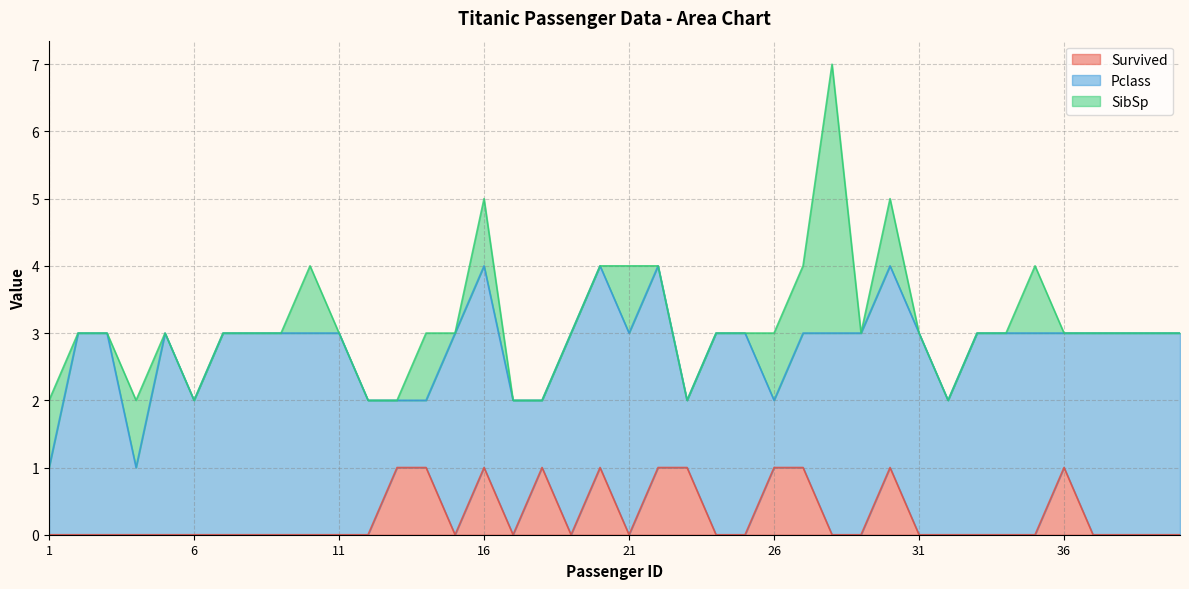

How many categories are shown in the chart?

40